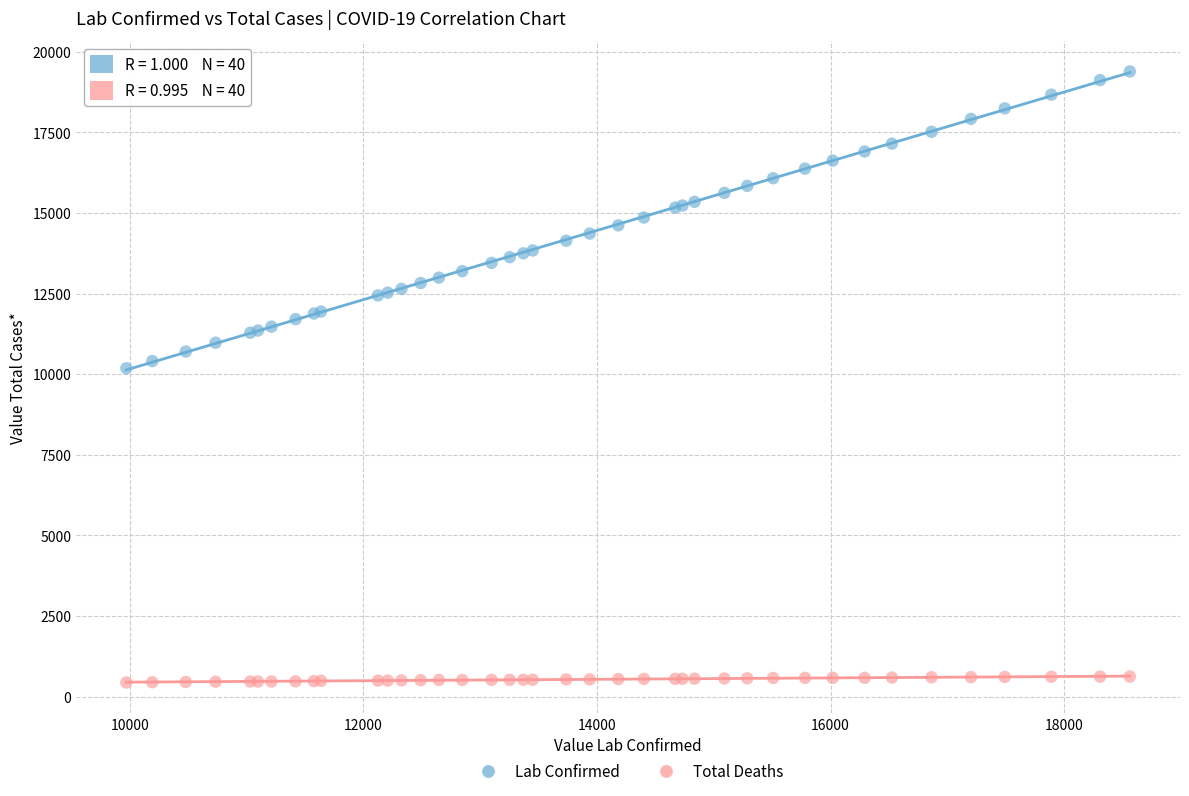

Across all series, what Y value is closest to 9915?

10185